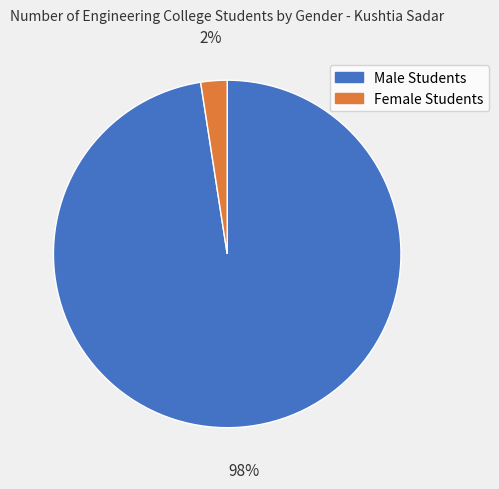

To the nearest percent, what portion does Male Students represent?

98%